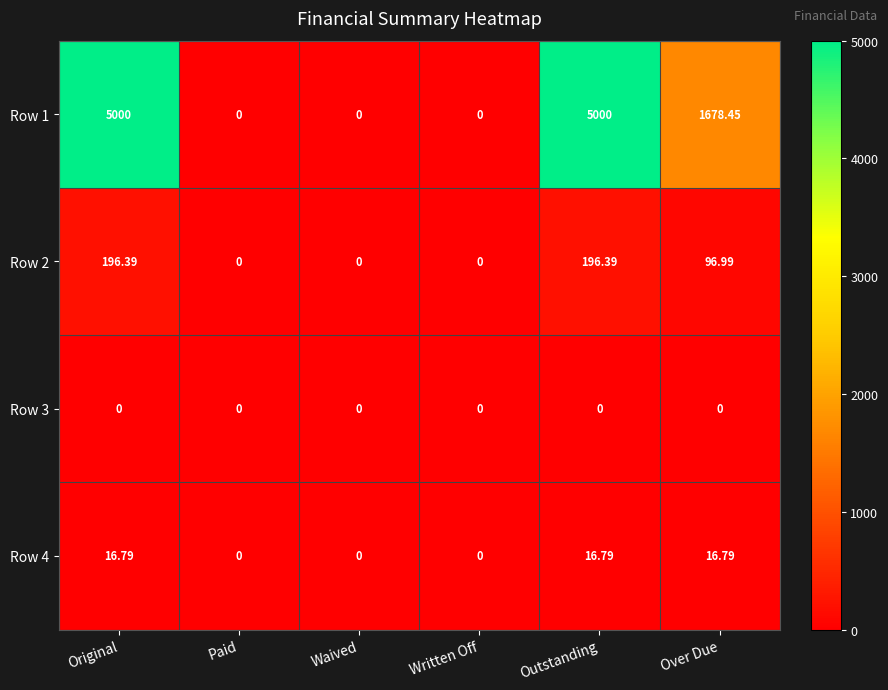

Which series has the largest total across all categories?

Row 1